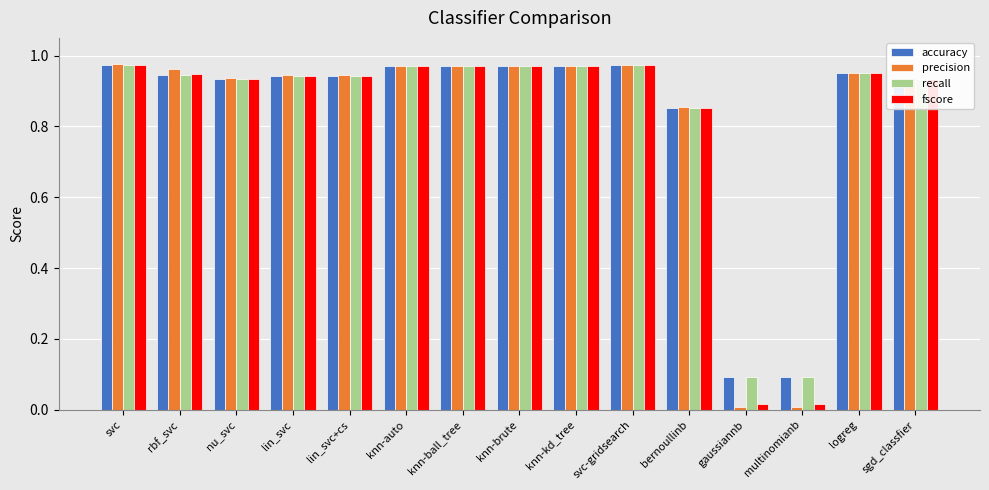

What is the difference between the accuracy values at bernoullinb and rbf_svc?

0.1